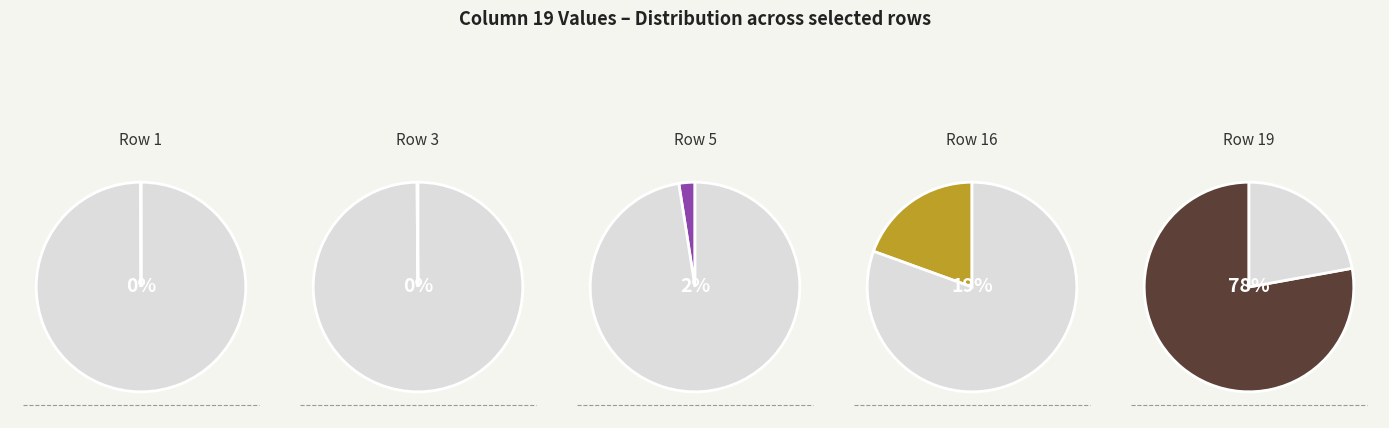

Which has a higher value, 5 or 3?

5